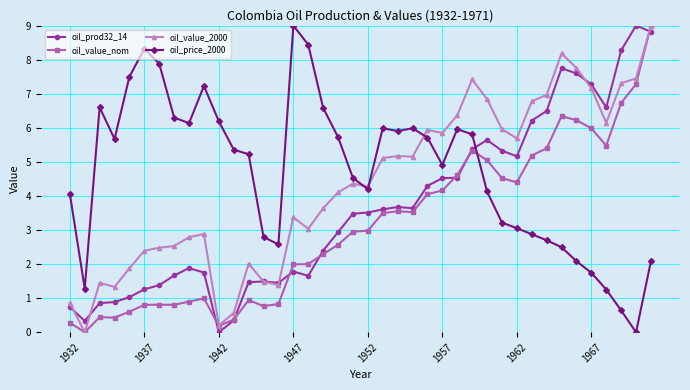

Does the chart display data point markers on the line(s)?

Yes